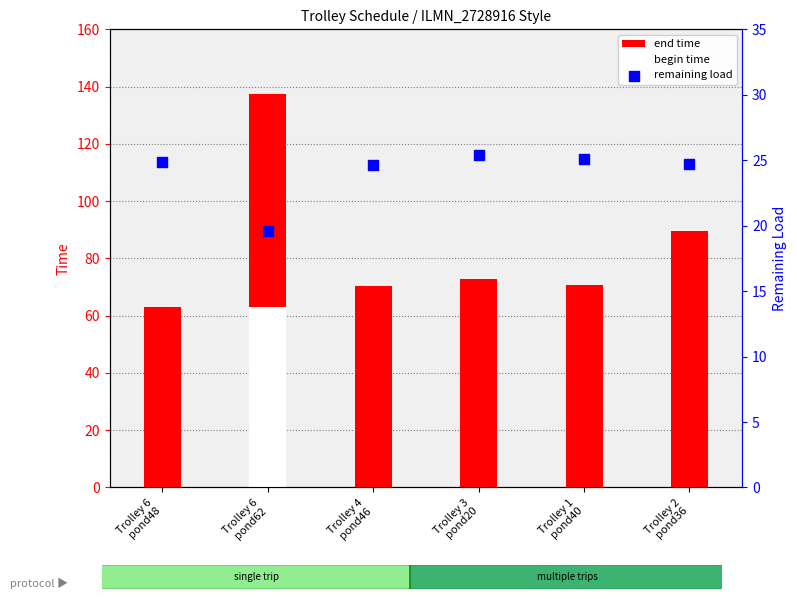

Is the value of remaining load at Trolley 4
pond46 greater than the value of begin time at Trolley 2
pond36?

Yes